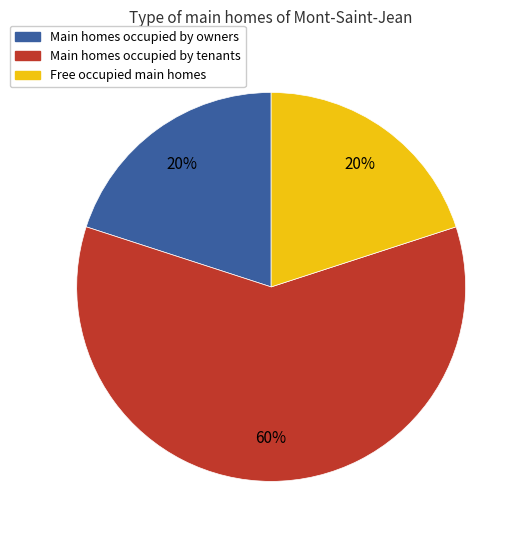

Which has a higher value, Main homes occupied by owners or Main homes occupied by tenants?

Main homes occupied by tenants